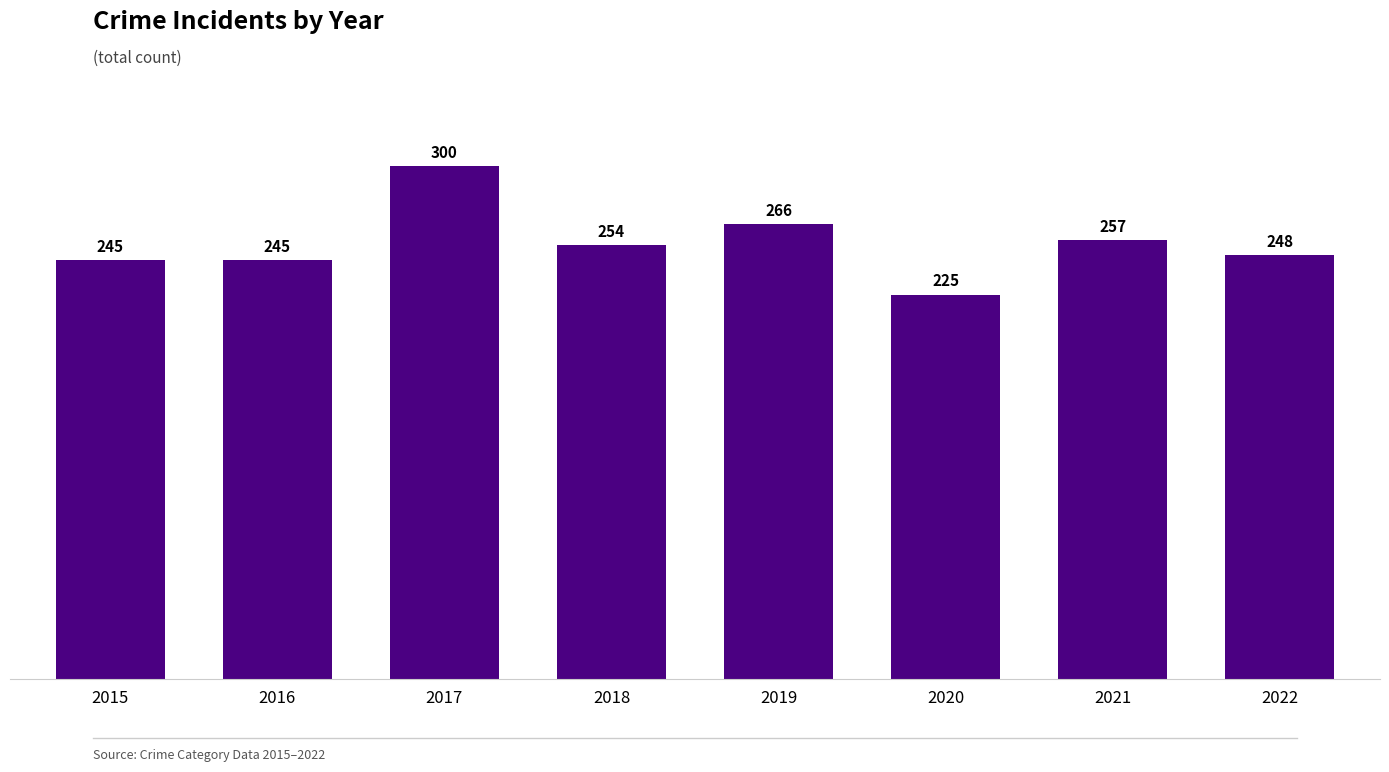

Are the bars grouped side by side (vs. stacked)?

No